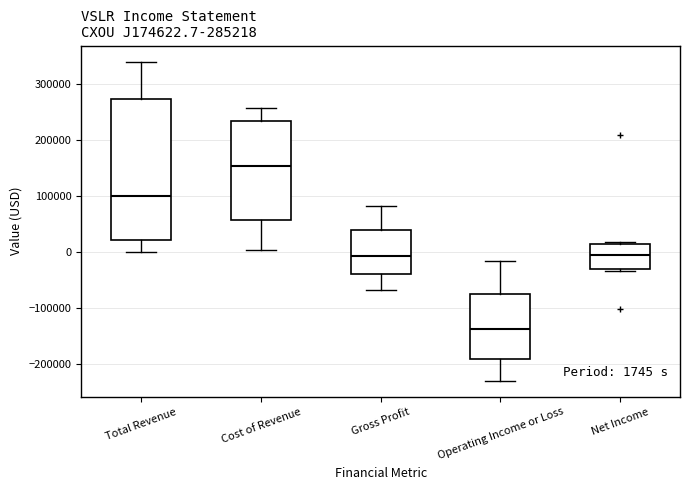

Which box is the tallest, from its lower edge to its upper edge?

Total Revenue